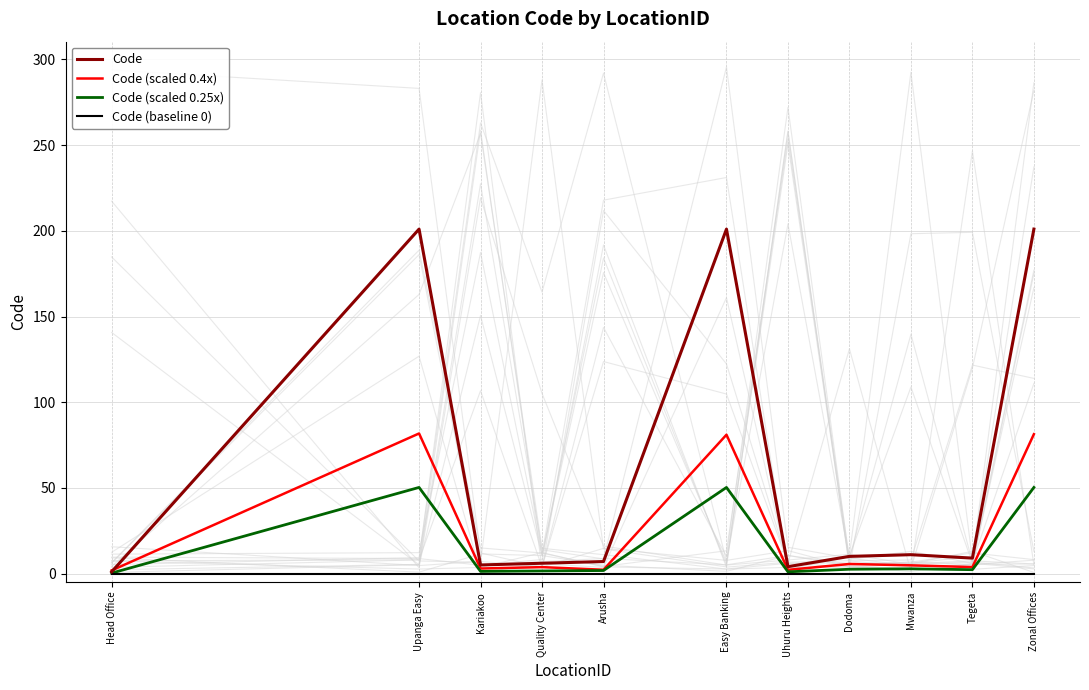

What is the sum of all Code values?

656.0